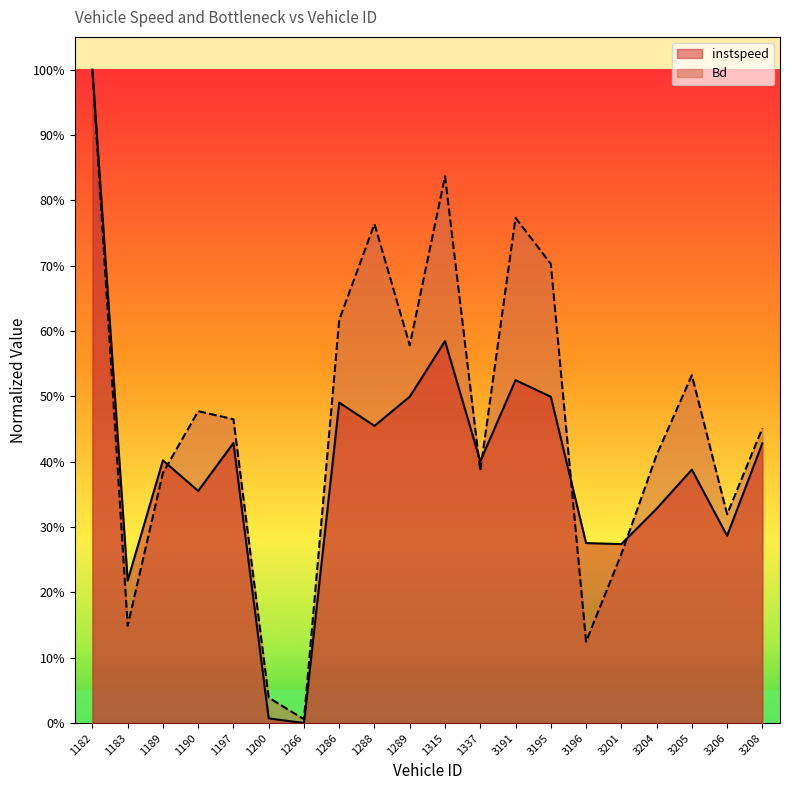

At which label is Bd closest to 0?

1266